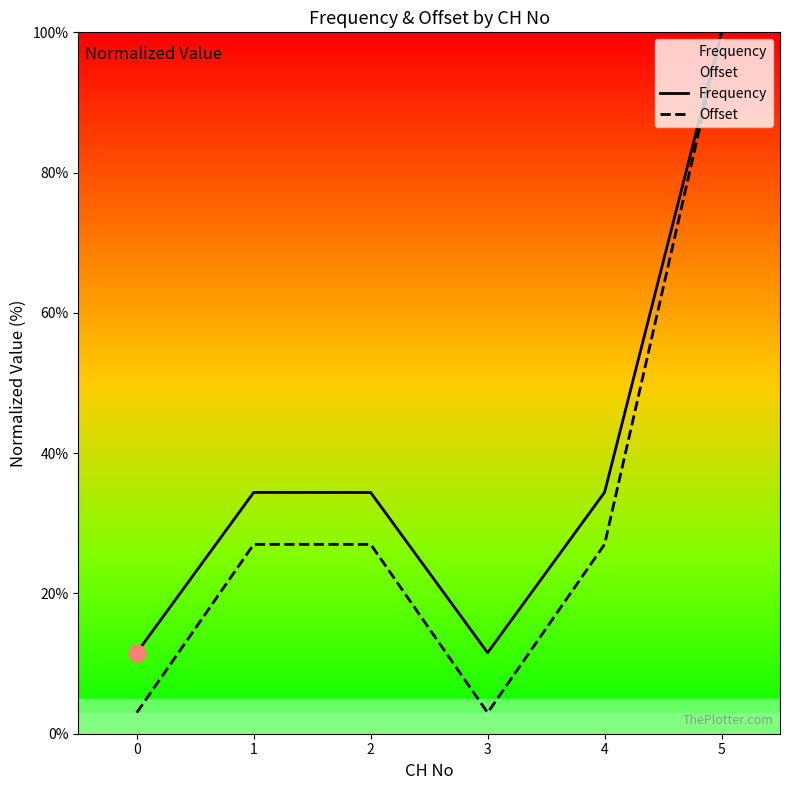

List the series in order of their peak value, highest first.

Frequency, Offset